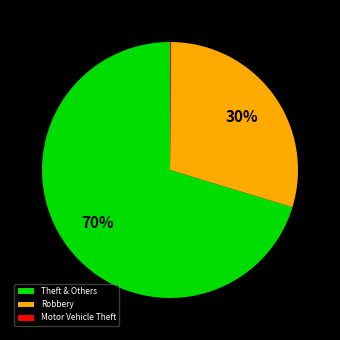

Is it true that Theft & Others is 70% of the pie?

True